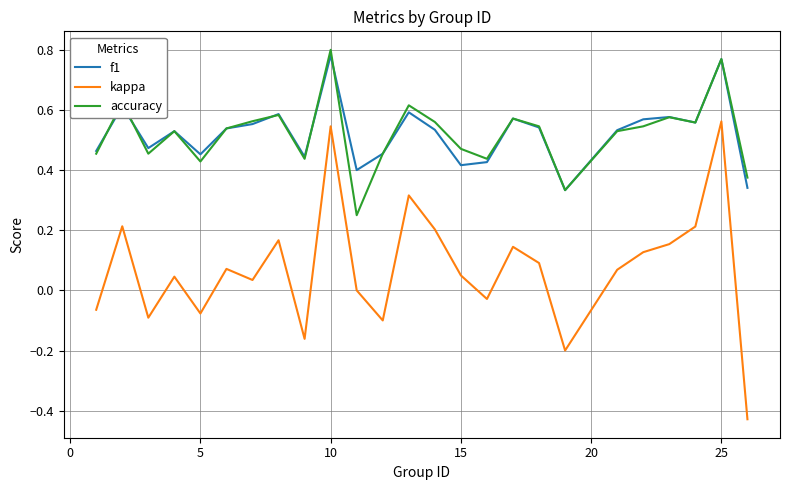

True or false: accuracy and kappa intersect in this chart.

False